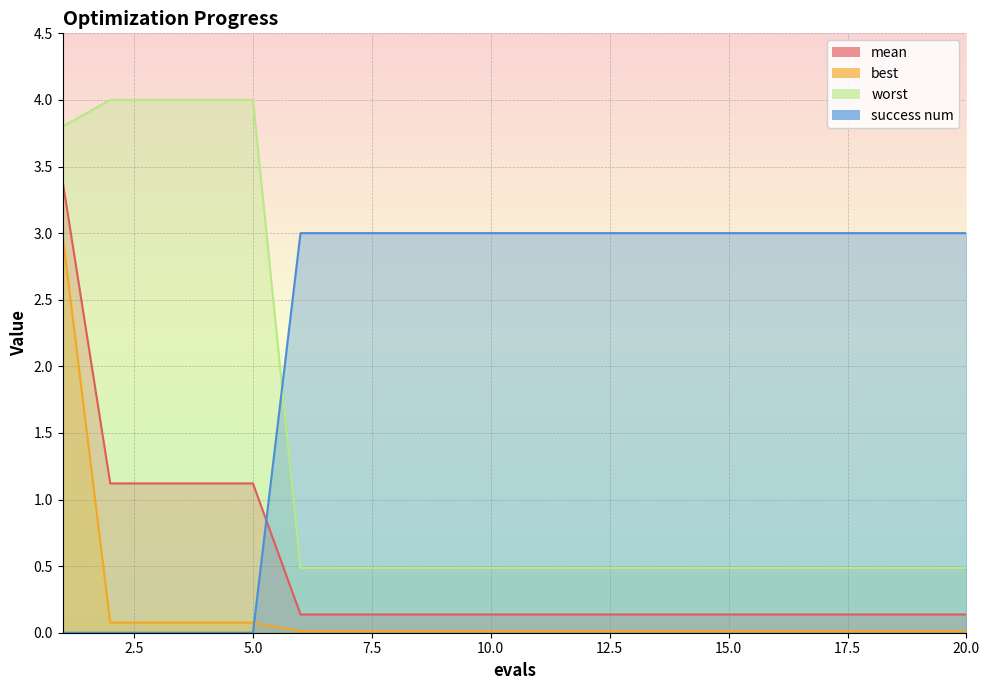

Does the chart display data point markers on the line(s)?

No